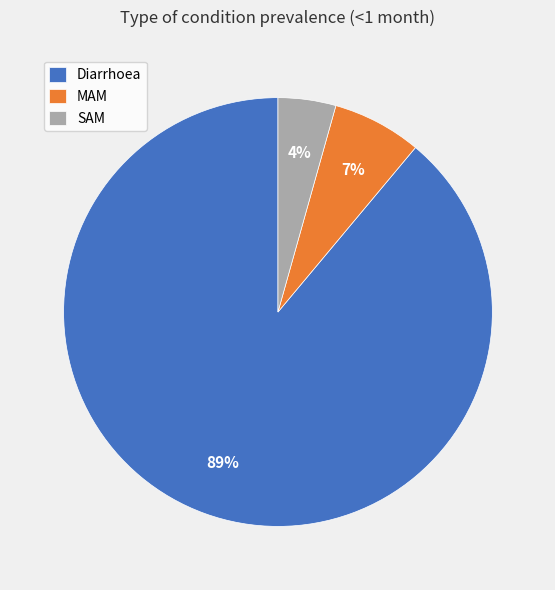

To the nearest percent, what is the difference between the largest and smallest slice percentages?

85%